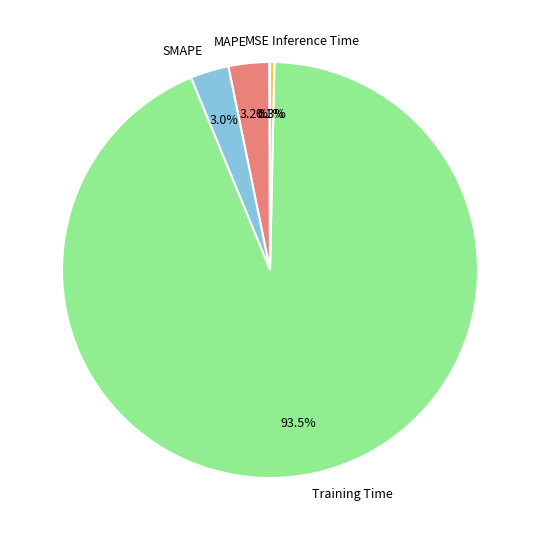

What is the majority slice?

Training Time